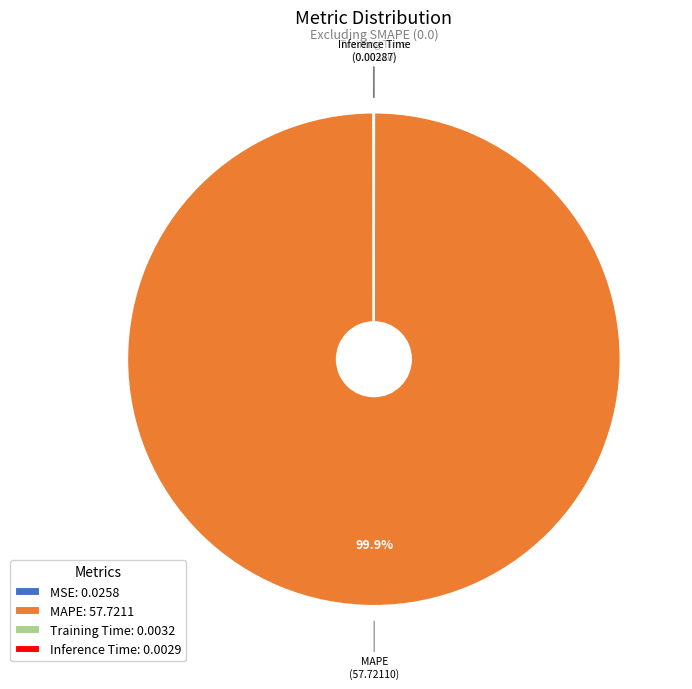

What is the largest slice in the pie chart?

MAPE